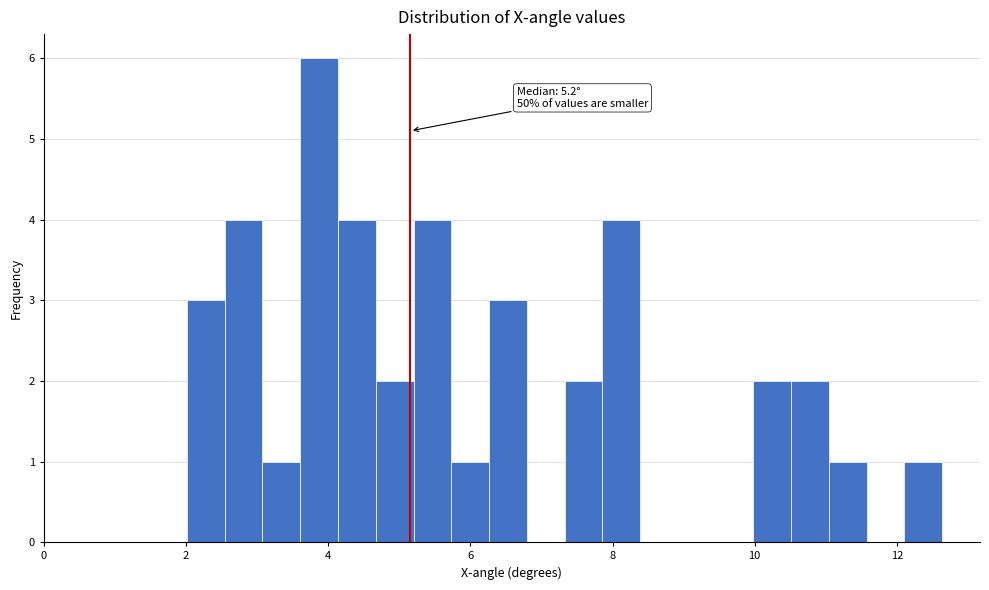

Read against the x-axis, roughly where is the centre of the tallest bar?

3.8